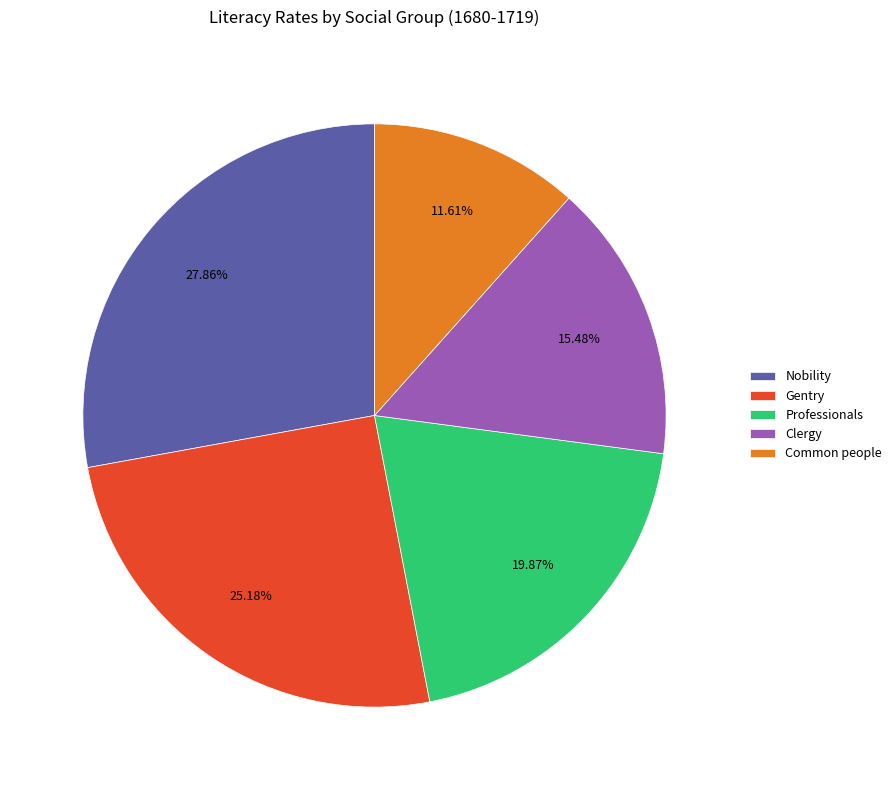

To the nearest percent, what portion does Clergy represent?

15%